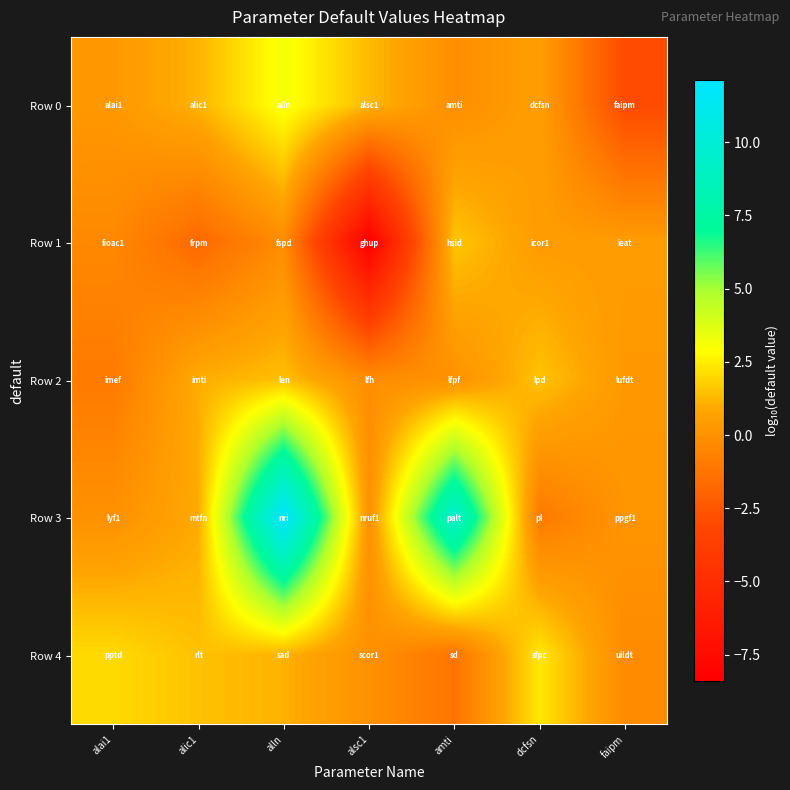

Which series has the largest total across all categories?

Row 3